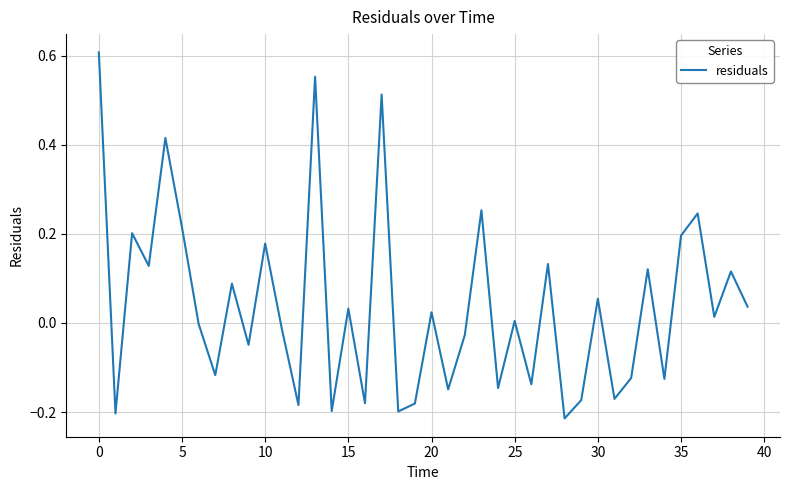

How many lines are shown in the chart?

1